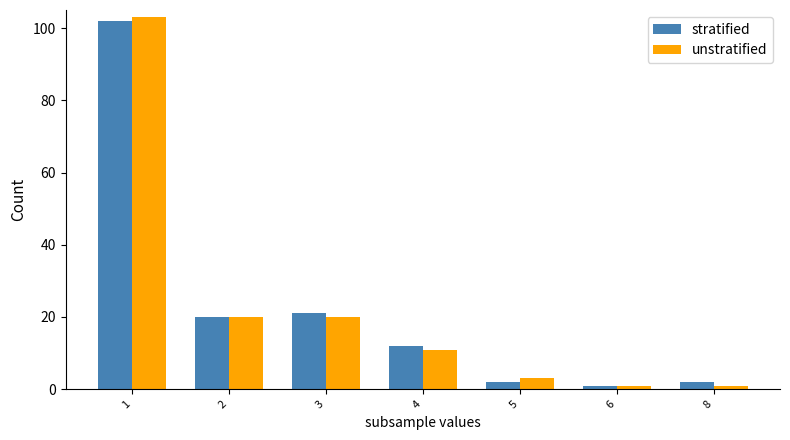

Rank the series by their maximum value, from highest to lowest.

unstratified, stratified